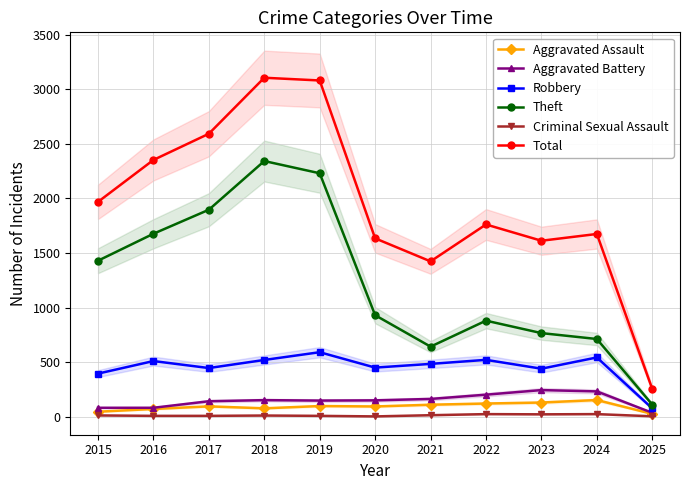

Rank the series at 2019 from highest to lowest value.

Total, Theft, Robbery, Aggravated Battery, Aggravated Assault, Criminal Sexual Assault